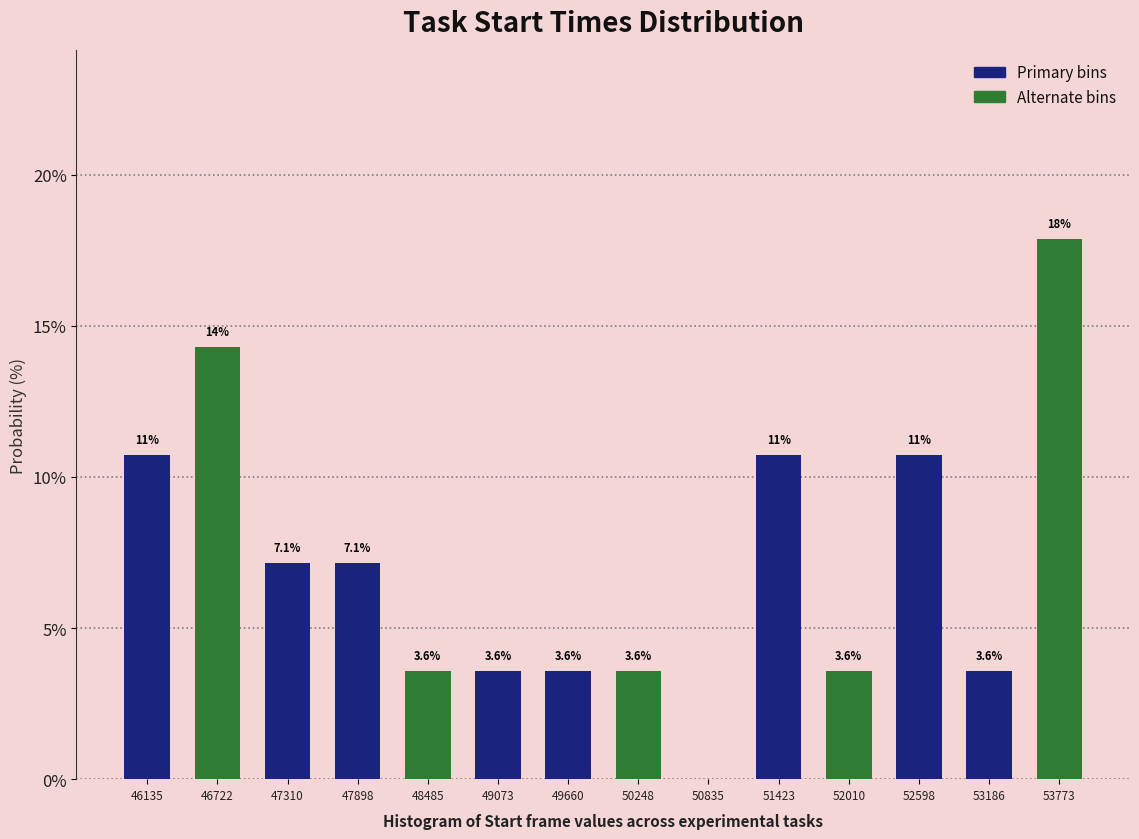

Which range on the x-axis has the tallest bar?

53500 to 54100